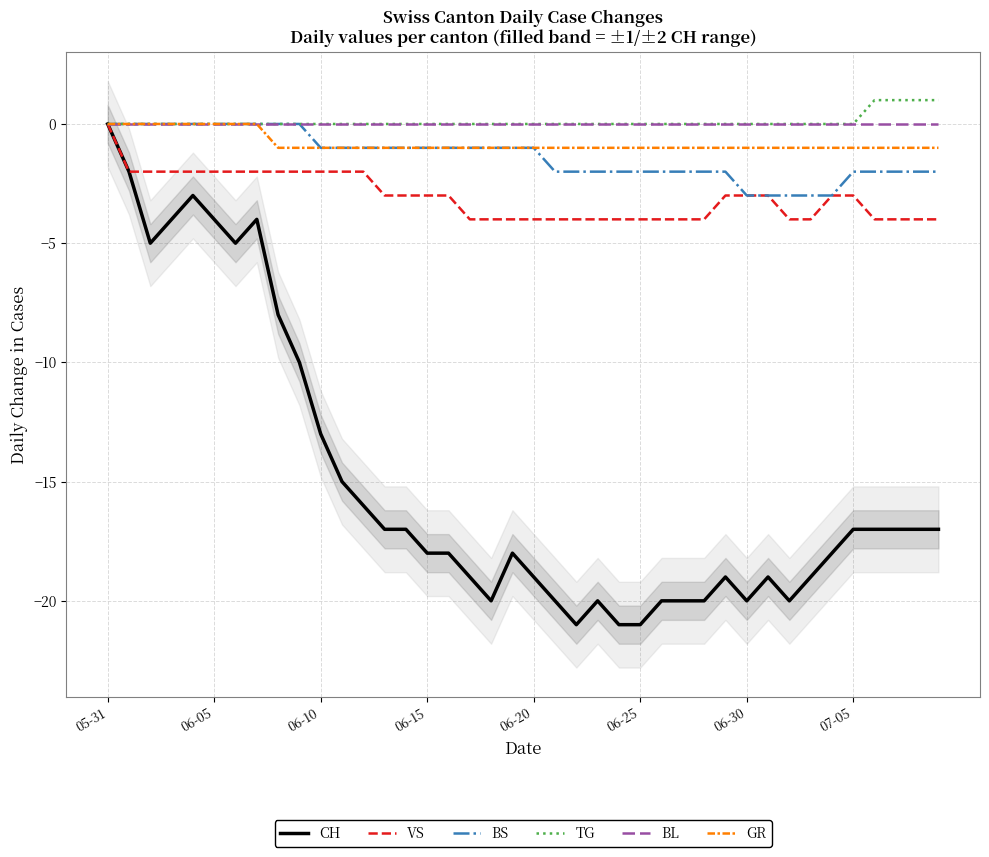

How many BS values are between -2 and 0?

35